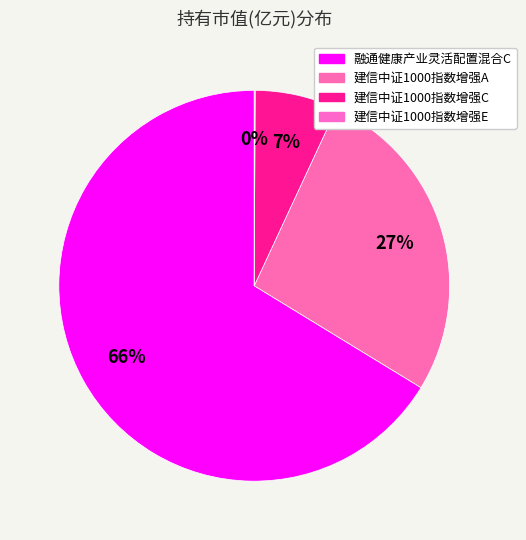

To the nearest percent, what portion does 建信中证1000指数增强A represent?

27%